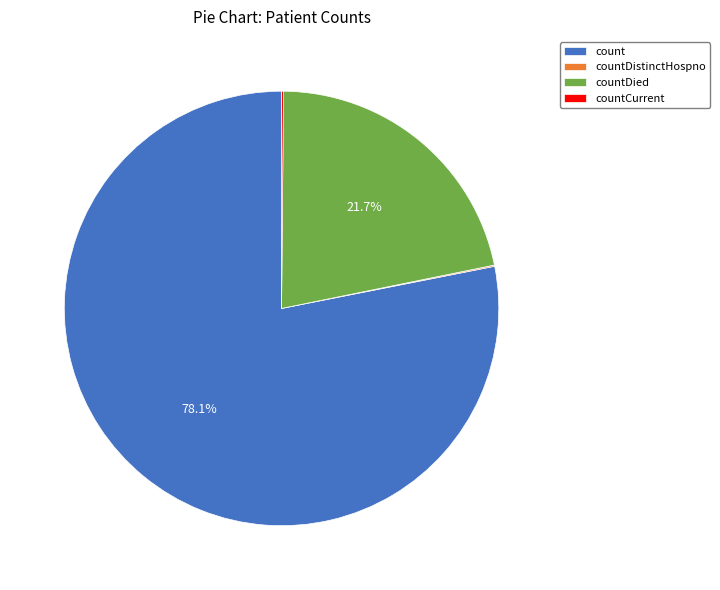

To the nearest percent, what is the difference between the largest and smallest slice percentages?

78%